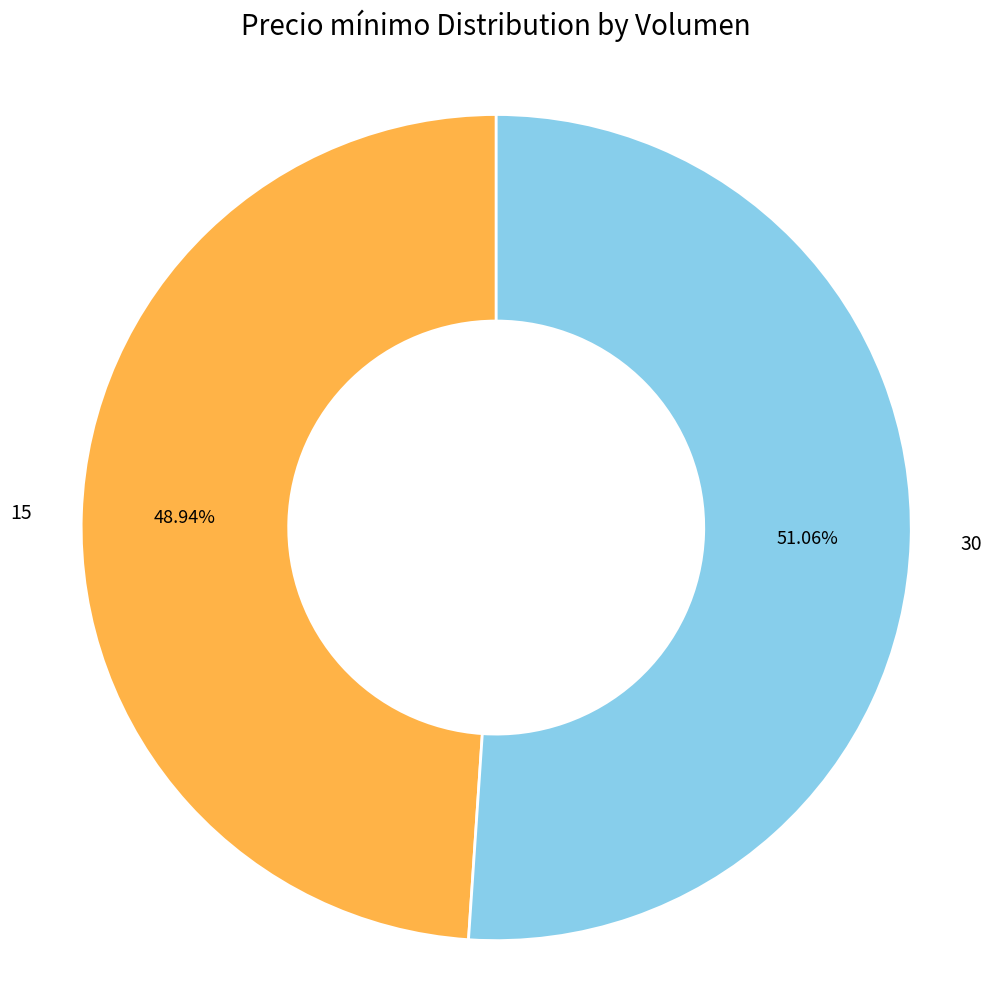

What percentage do 15 and 30 together represent?

100.0%